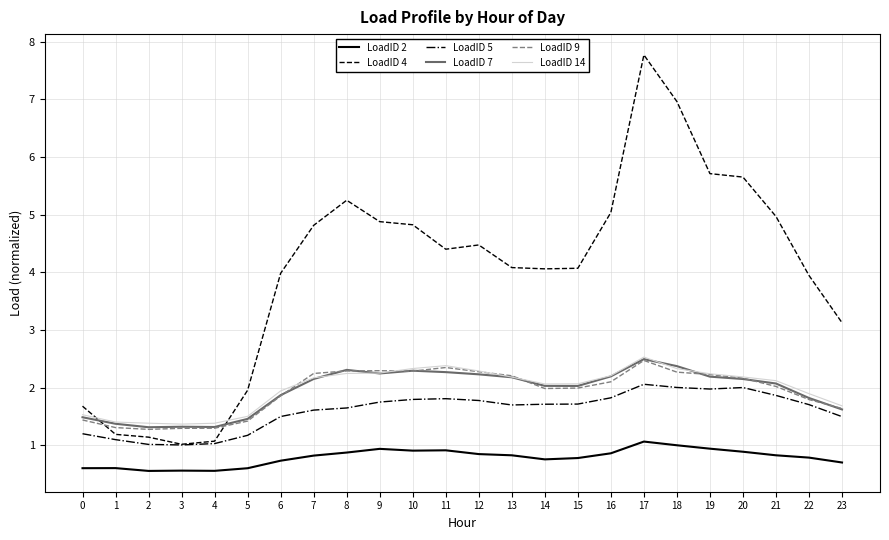

What is the total value across all series at 7?

13.8